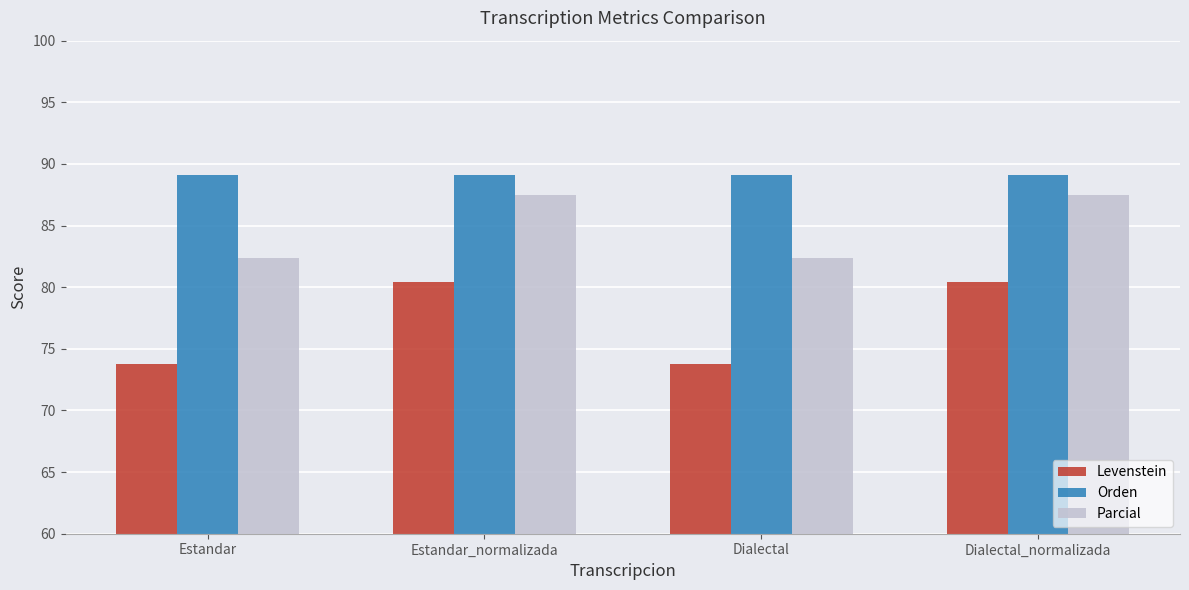

What is the highest value of the Levenstein series?

80.5